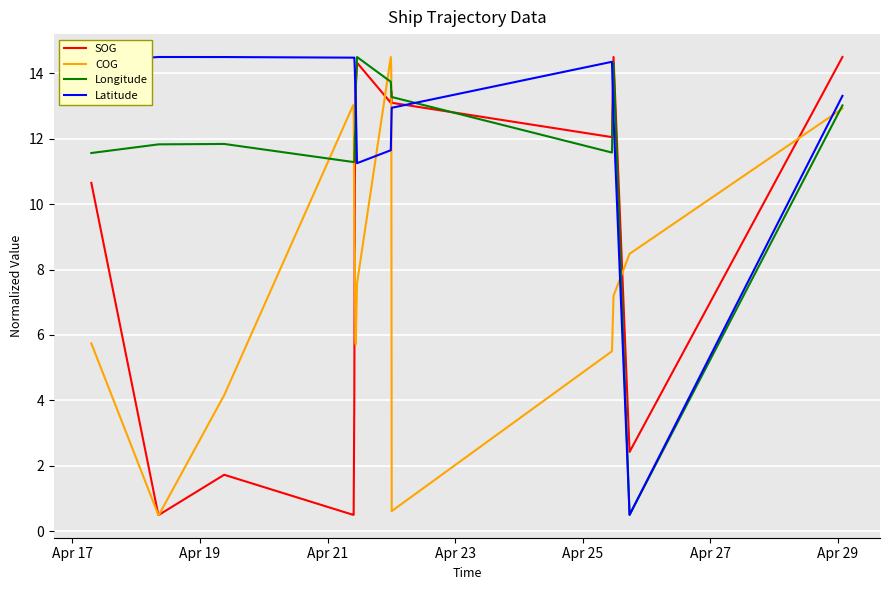

Which series has the largest total across all categories?

Latitude